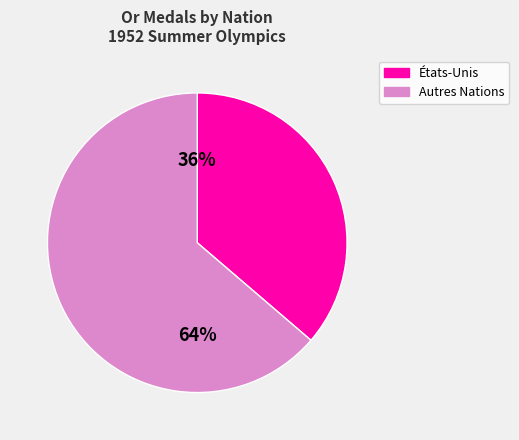

Does any single category account for the majority?

Yes